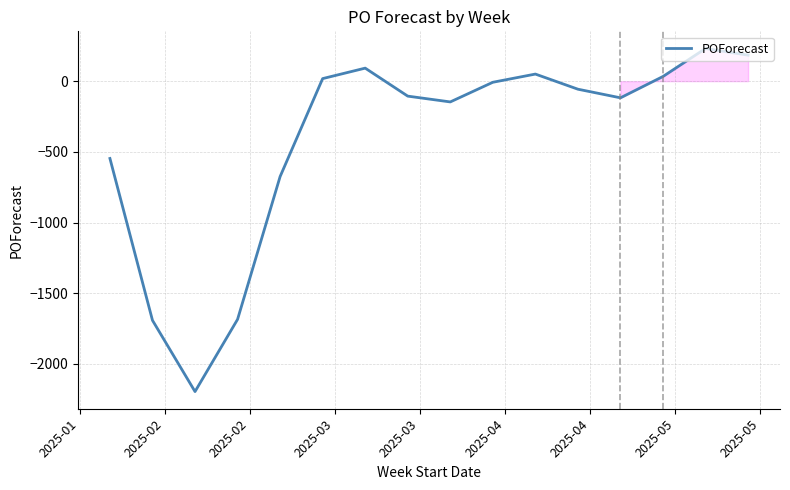

What is the average value?

-414